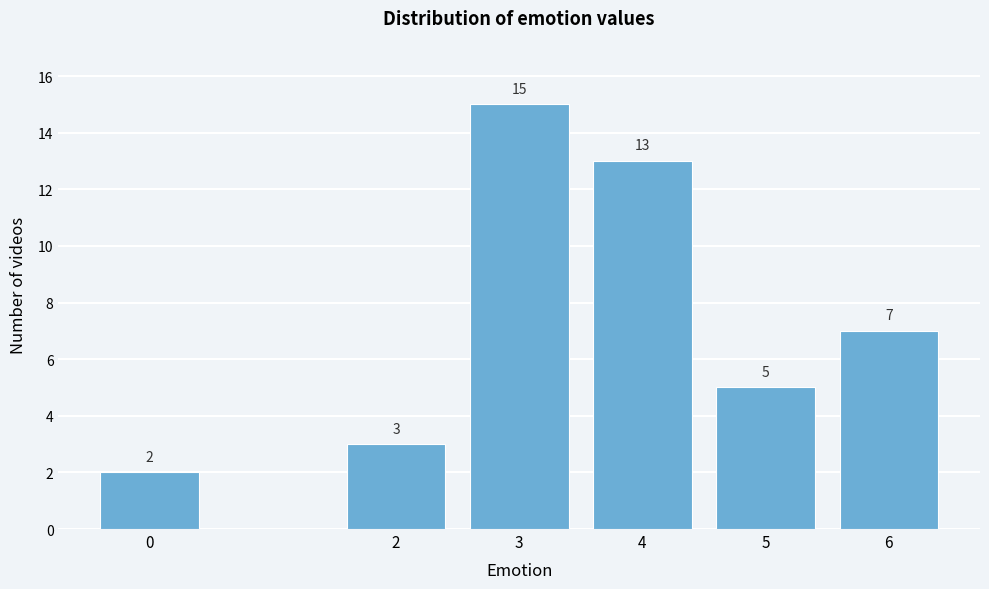

Reading left to right, extract all data points from this chart.

2	3	15	13	5	7